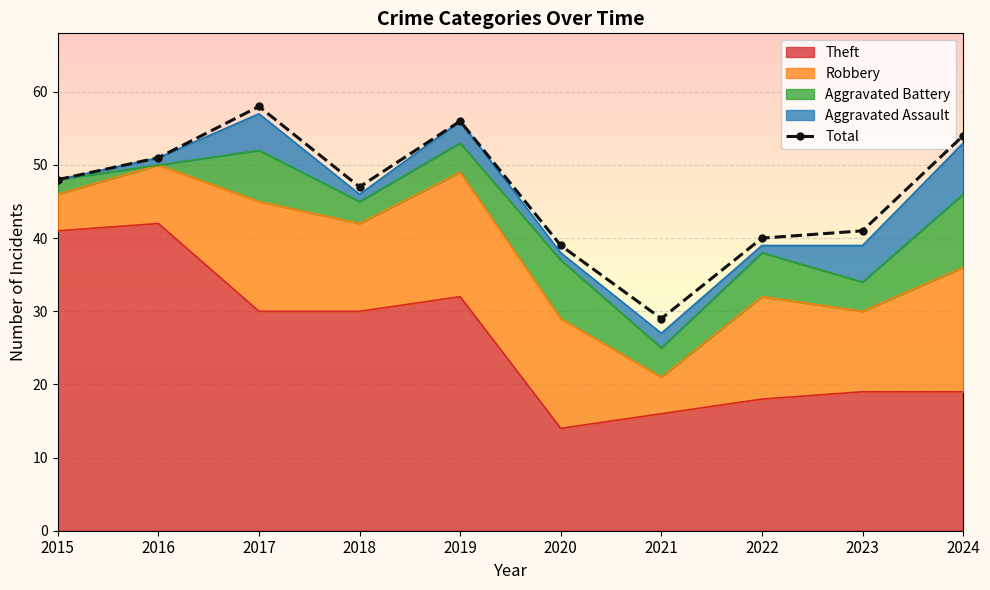

Where is the first local minimum?

2018